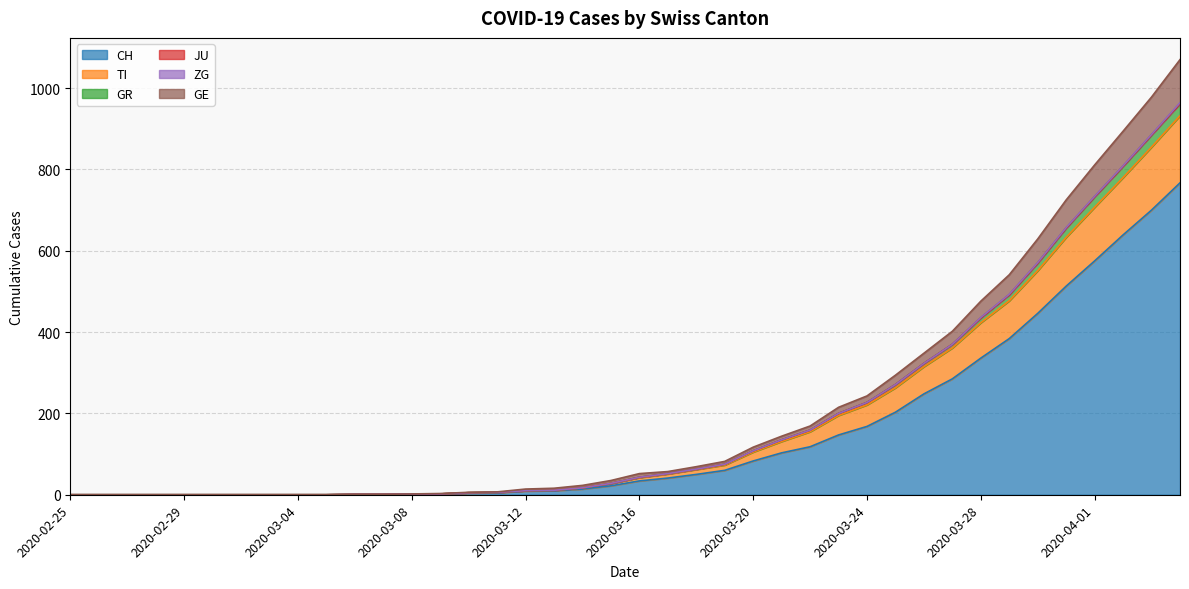

True or false: CH and GR intersect in this chart.

False